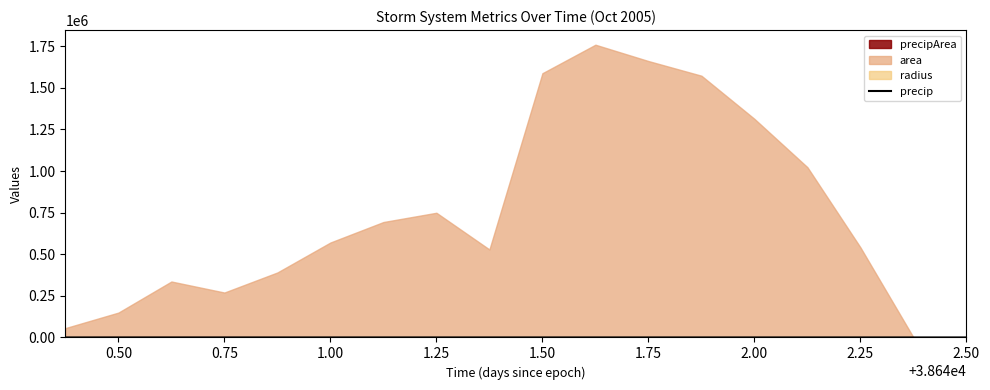

What is the value of the 13th point from the left?

0.9